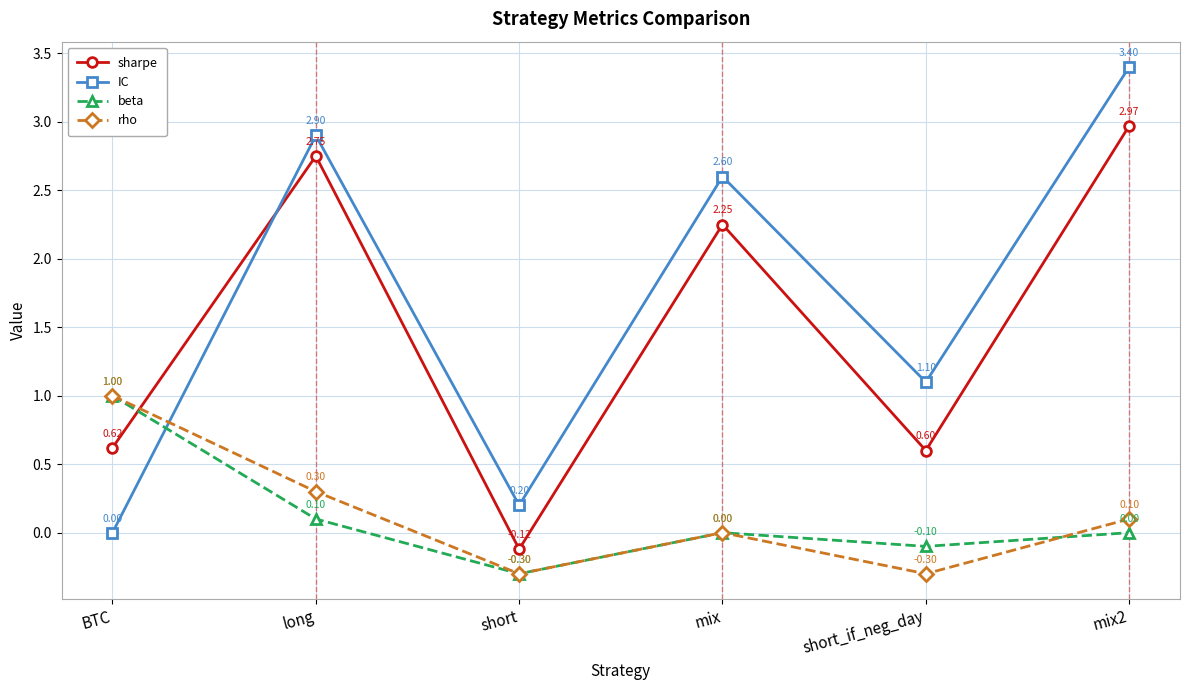

After their last crossing, which series has the higher values: beta or IC?

IC